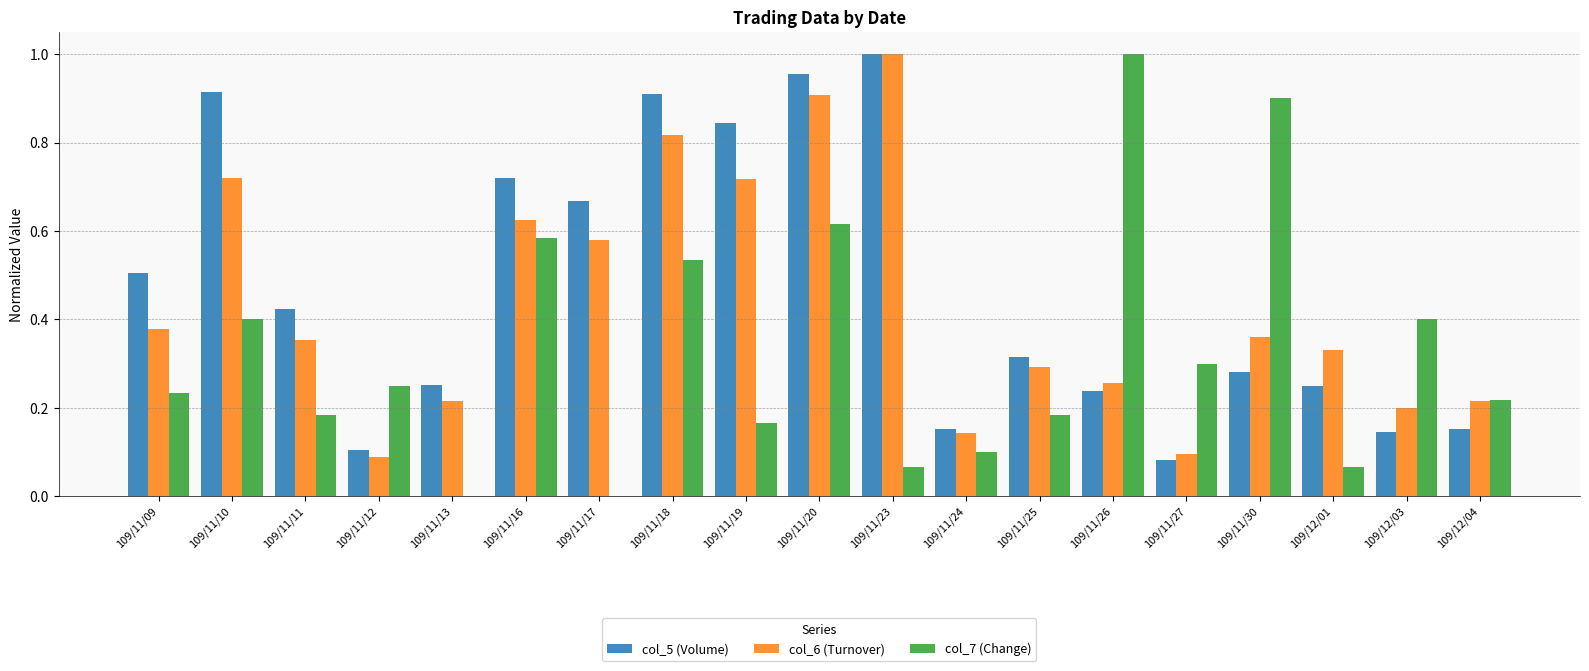

Are the bars horizontal?

No